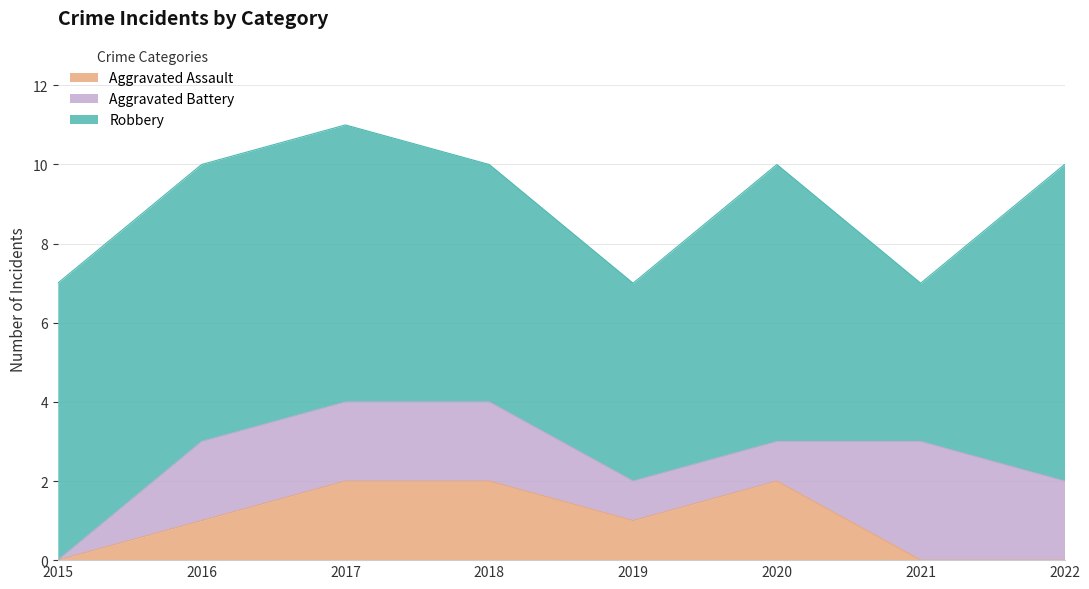

Where do Aggravated Battery and Aggravated Assault first cross each other?

2020 and 2021